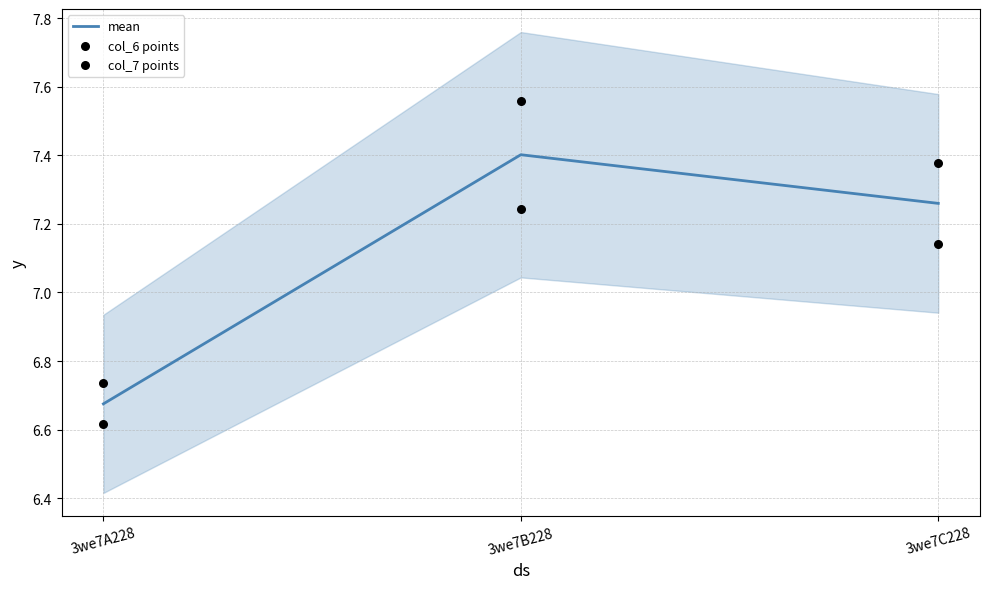

Which series has the widest spread of Y values?

col_6 points